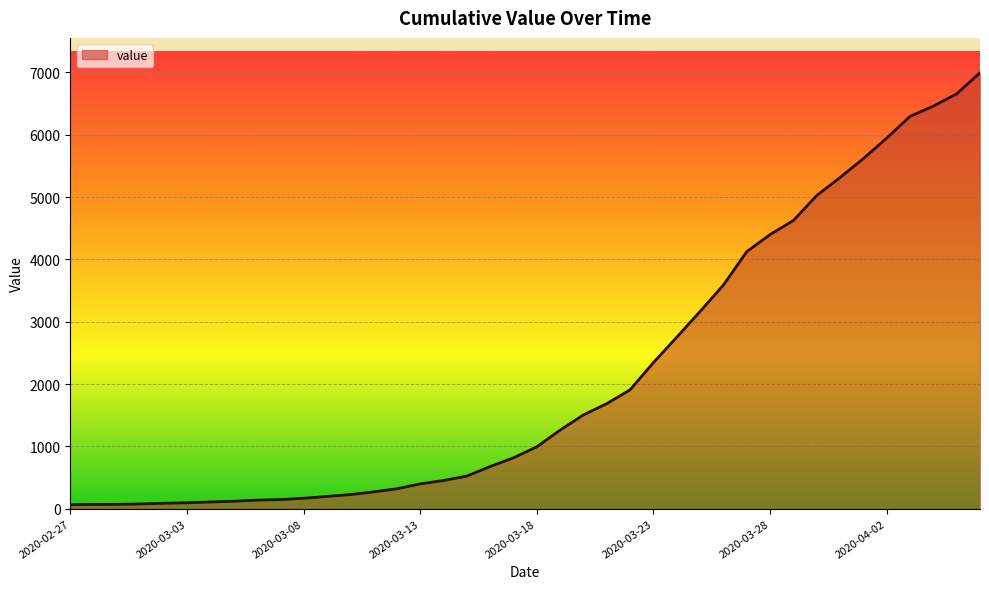

What is the difference between the maximum and minimum values?

6931